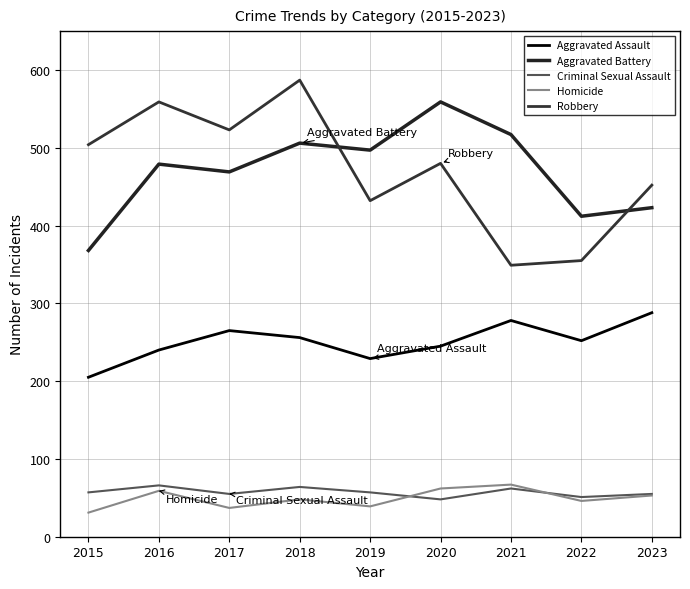

The Criminal Sexual Assault series shows 19 at 2022. True or false?

False